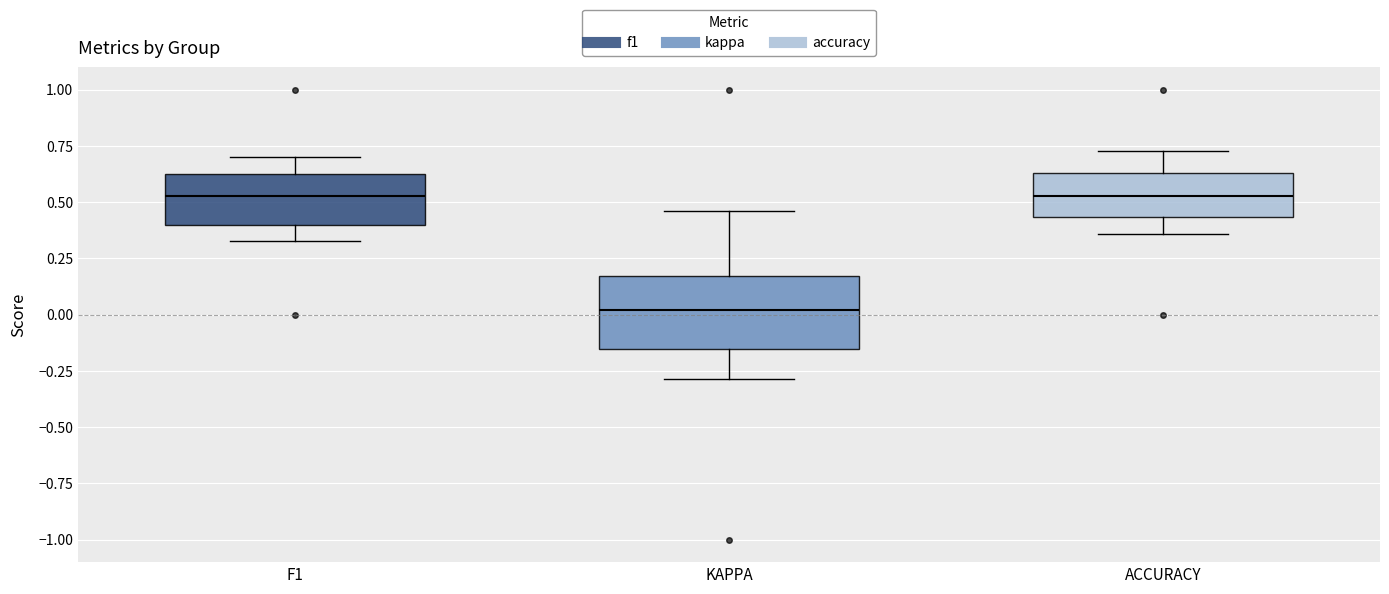

Reading left to right, transcribe this box plot: for each box, give where its median line is, the range the box spans, and where its two whiskers end, as read against the y-axis. The values are not printed on the chart, so give them approximately, as read against the axis.

F1: median 0.55, box 0.40 to 0.65, whiskers 0.35 to 0.70
KAPPA: median 0.00, box -0.15 to 0.15, whiskers -0.30 to 0.45
ACCURACY: median 0.55, box 0.45 to 0.65, whiskers 0.35 to 0.75